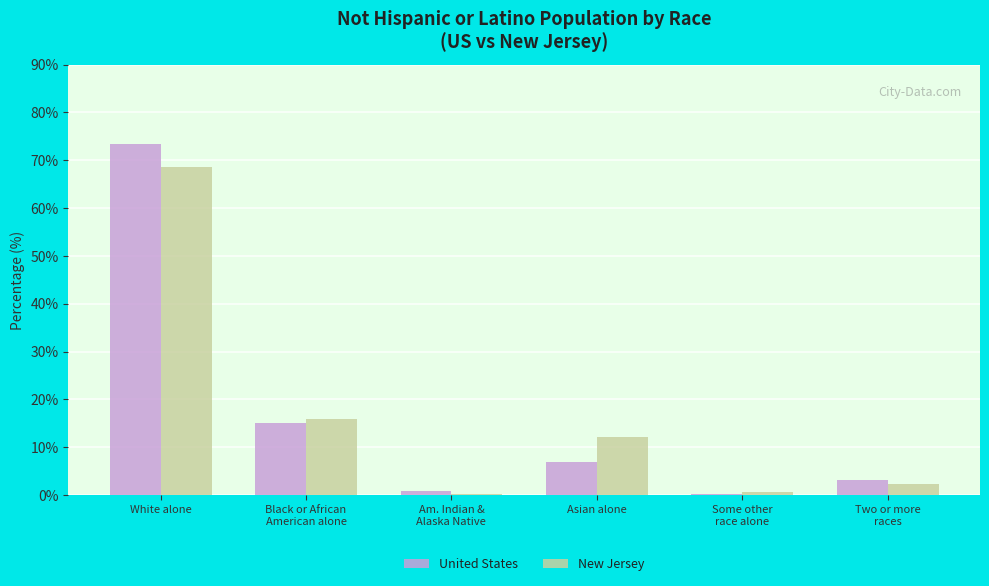

At which label does New Jersey reach its peak?

White alone